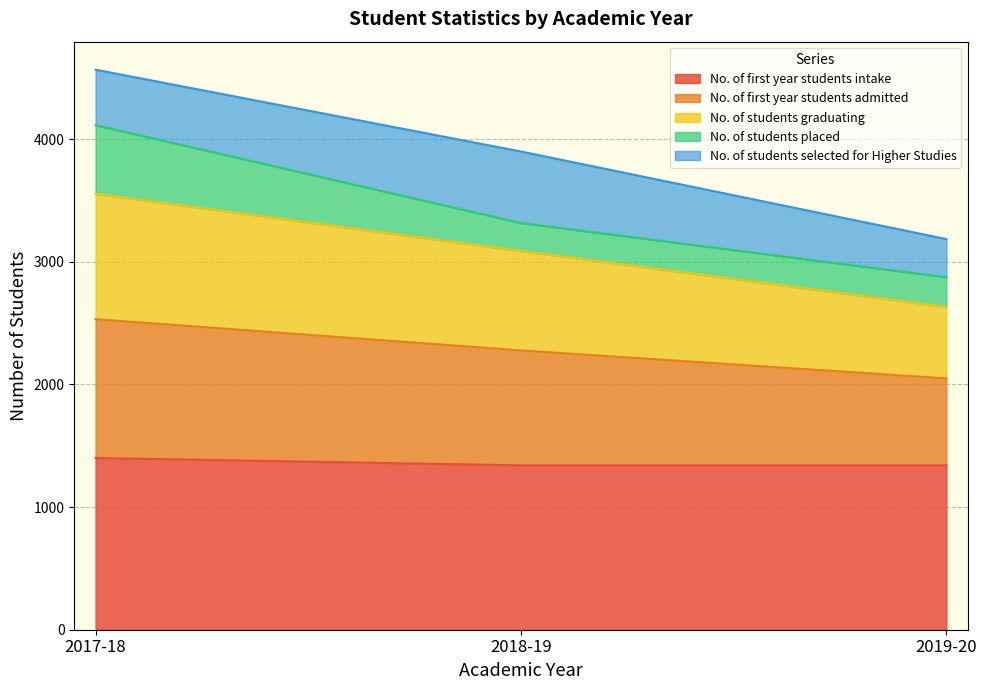

Which series has the widest spread of values?

No. of first year students admitted